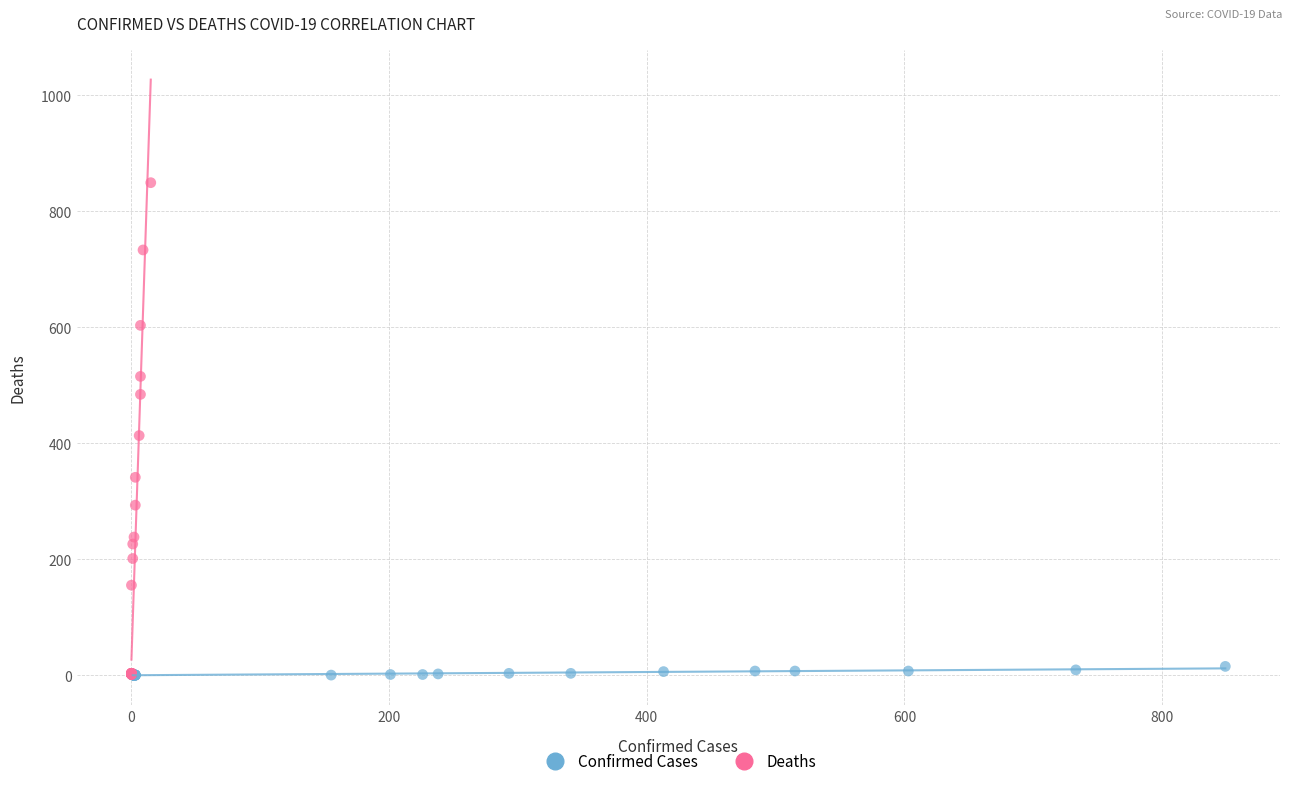

Which series contains the highest Y value?

Deaths